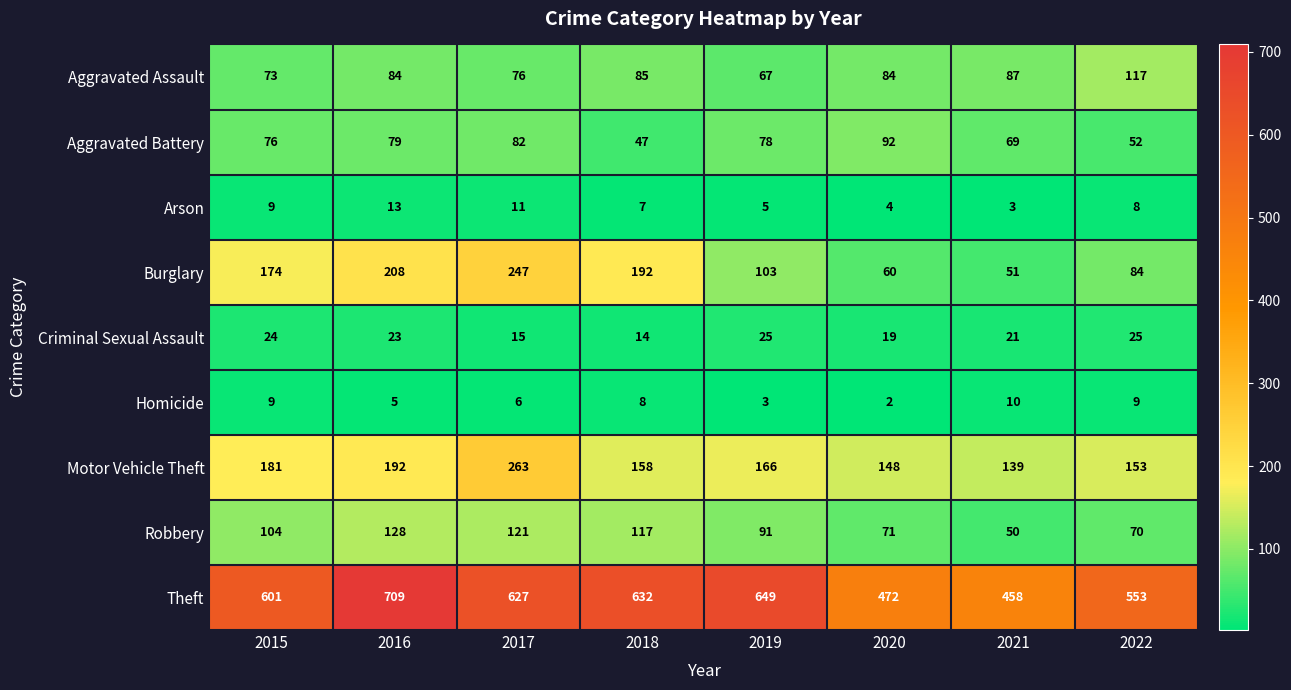

Rank the series by their maximum value, from highest to lowest.

Theft, Motor Vehicle Theft, Burglary, Robbery, Aggravated Assault, Aggravated Battery, Criminal Sexual Assault, Arson, Homicide